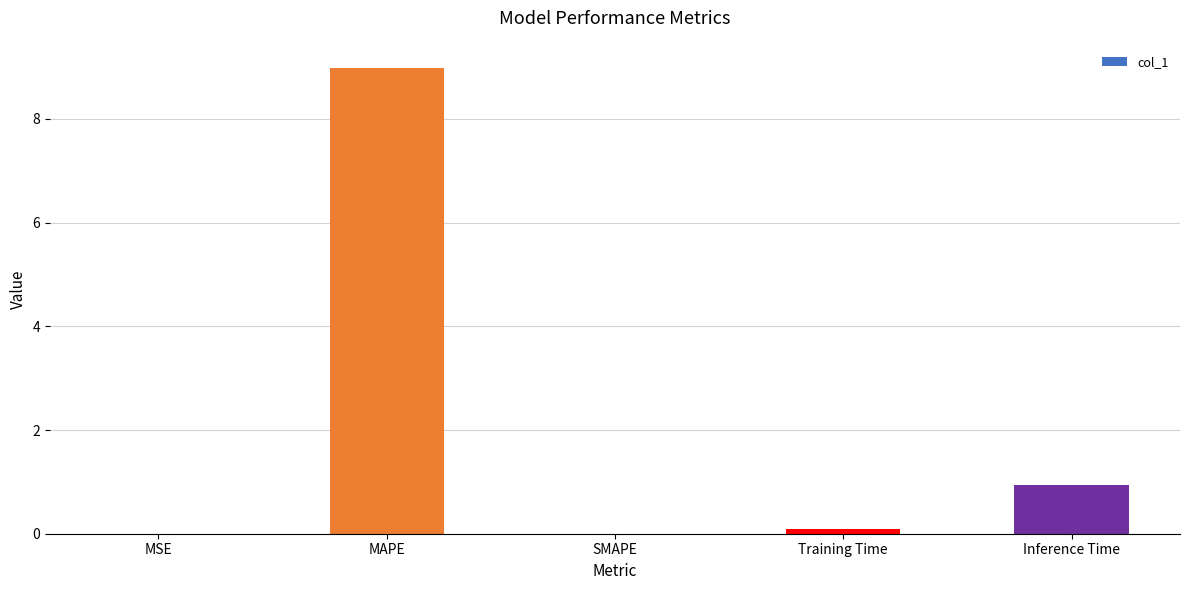

What is the approximate value at MAPE?

9.0